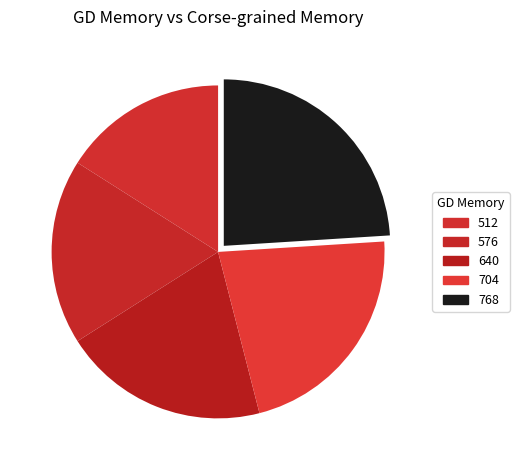

True or false: 576 accounts for 18% of the total.

True